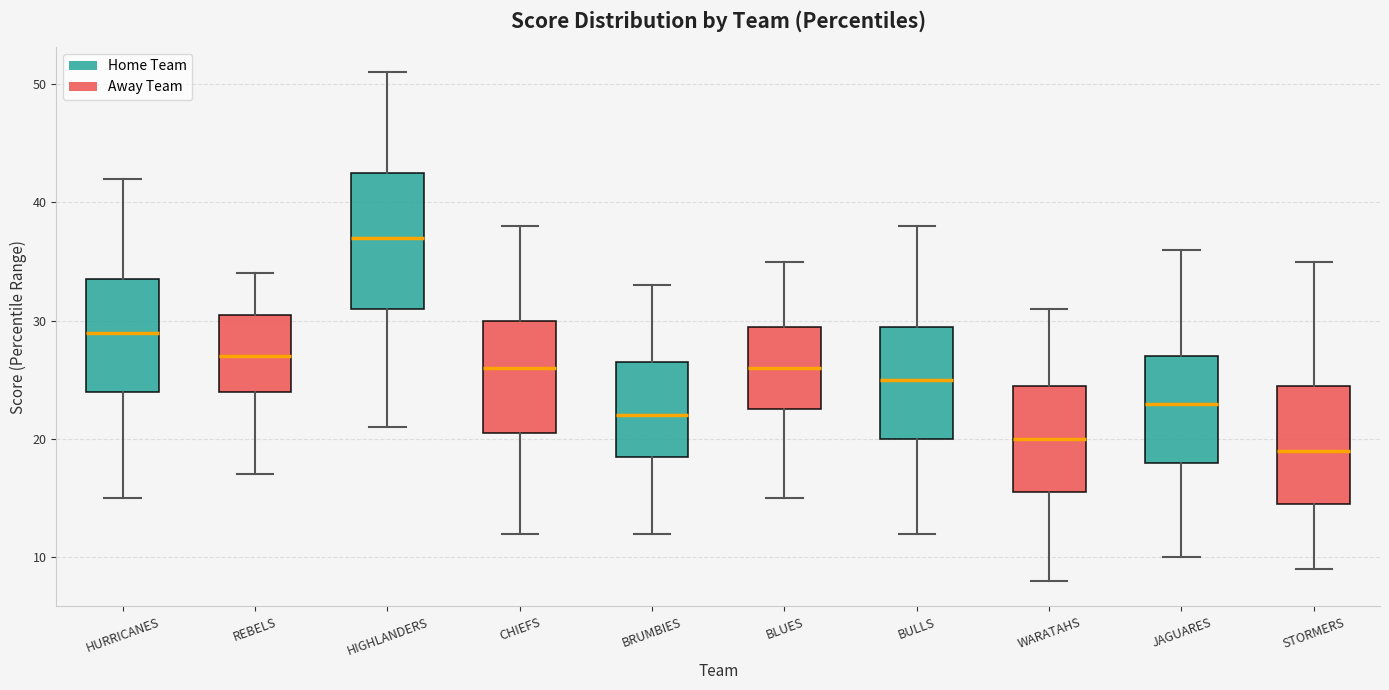

Which box has the lowest median line?

STORMERS